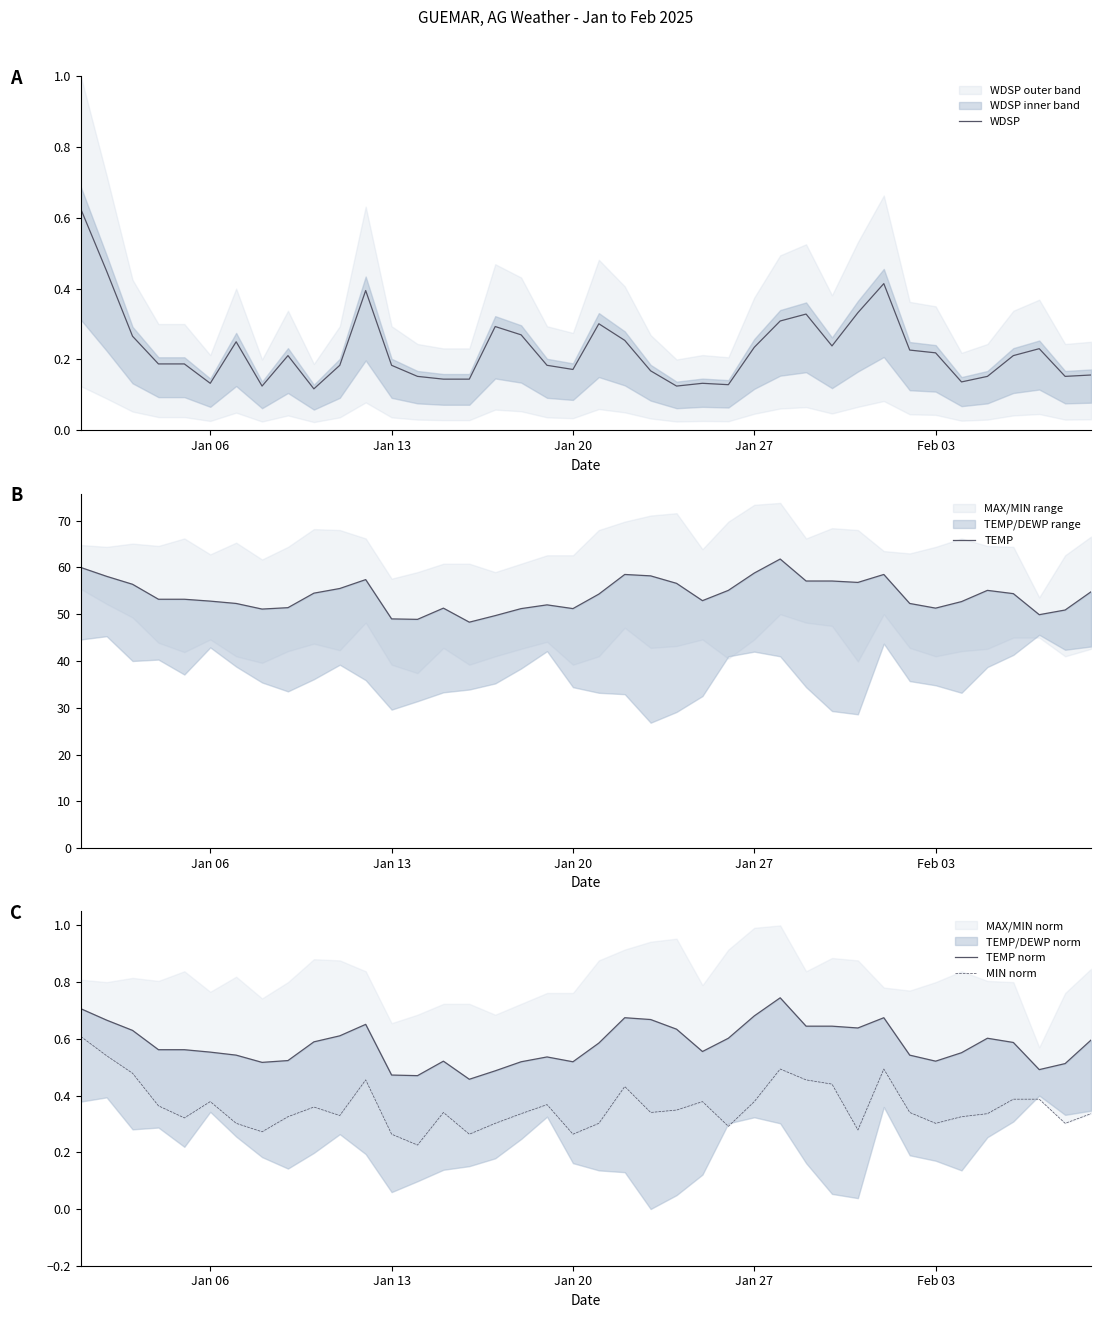

What is the value of the TEMP point at the 40th from the left?

54.8